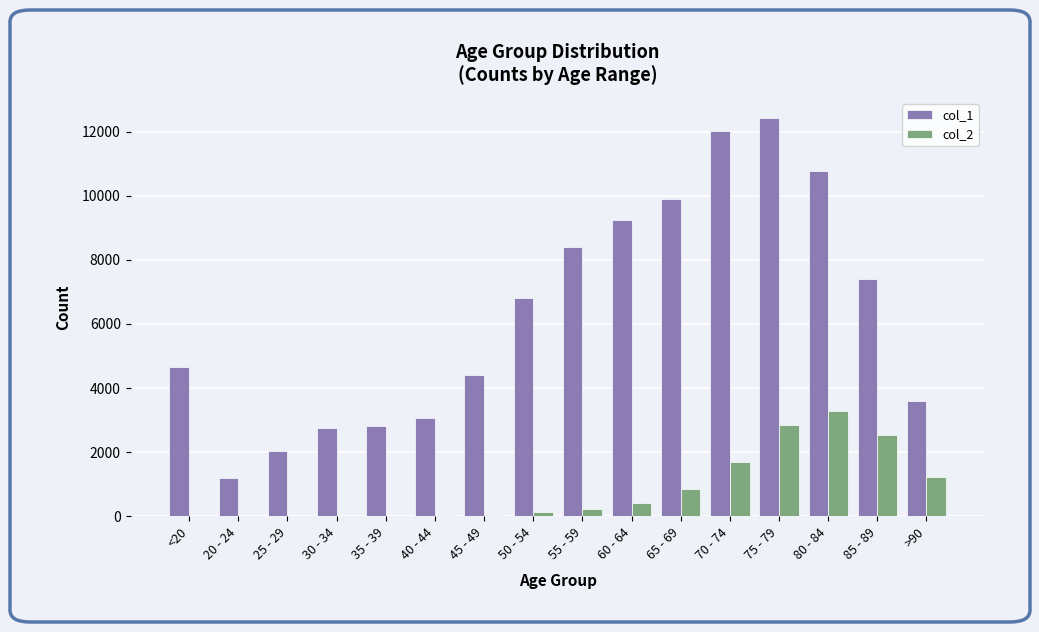

The value of col_1 at 30 - 34 is 4748. True or false?

False